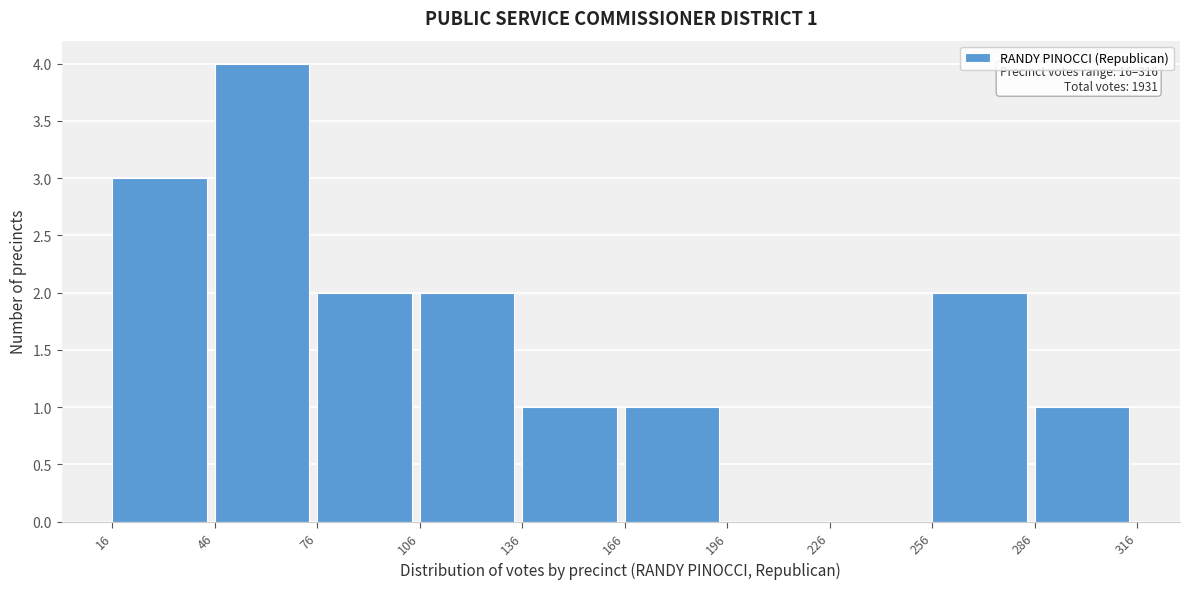

Which range on the x-axis has the tallest bar?

46 to 76